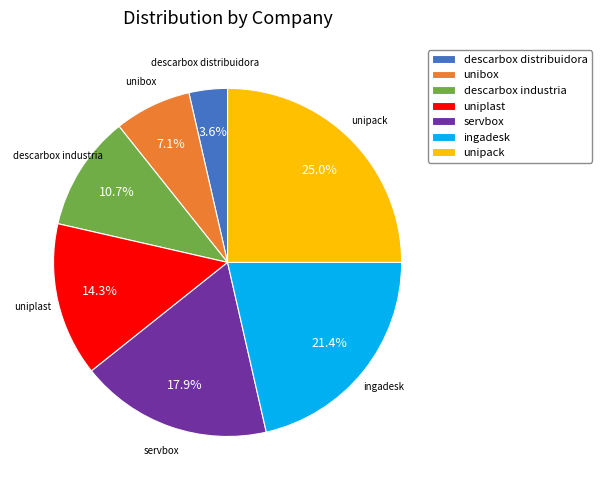

Rank the categories by value from highest to lowest.

unipack, ingadesk, servbox, uniplast, descarbox industria, unibox, descarbox distribuidora